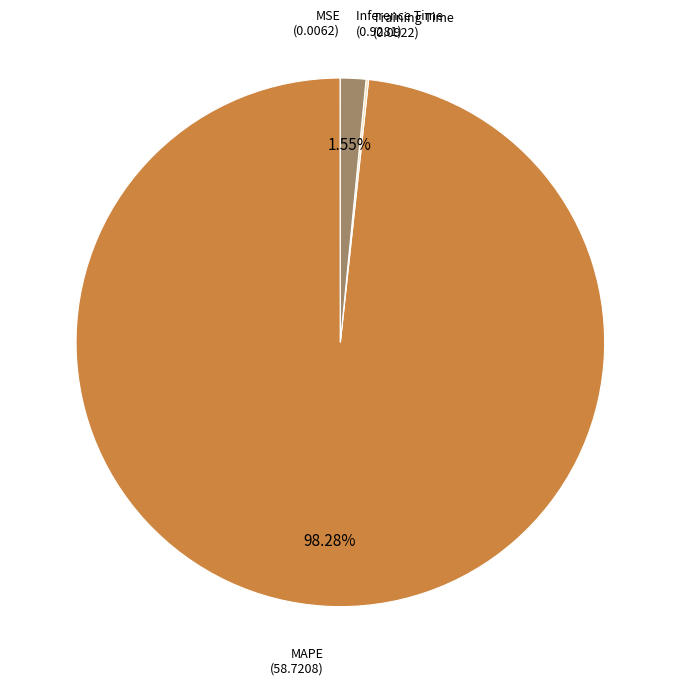

Is there a majority slice in this chart?

Yes